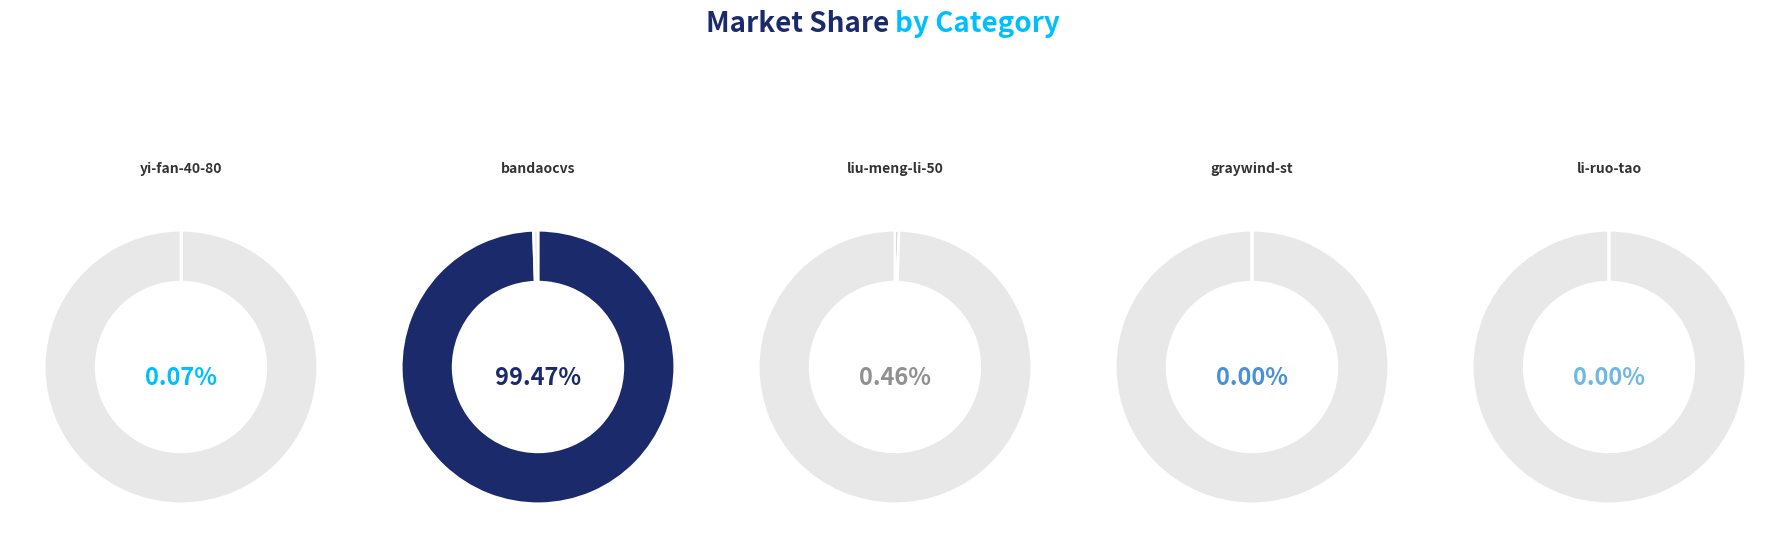

How many segments does this pie chart have?

5